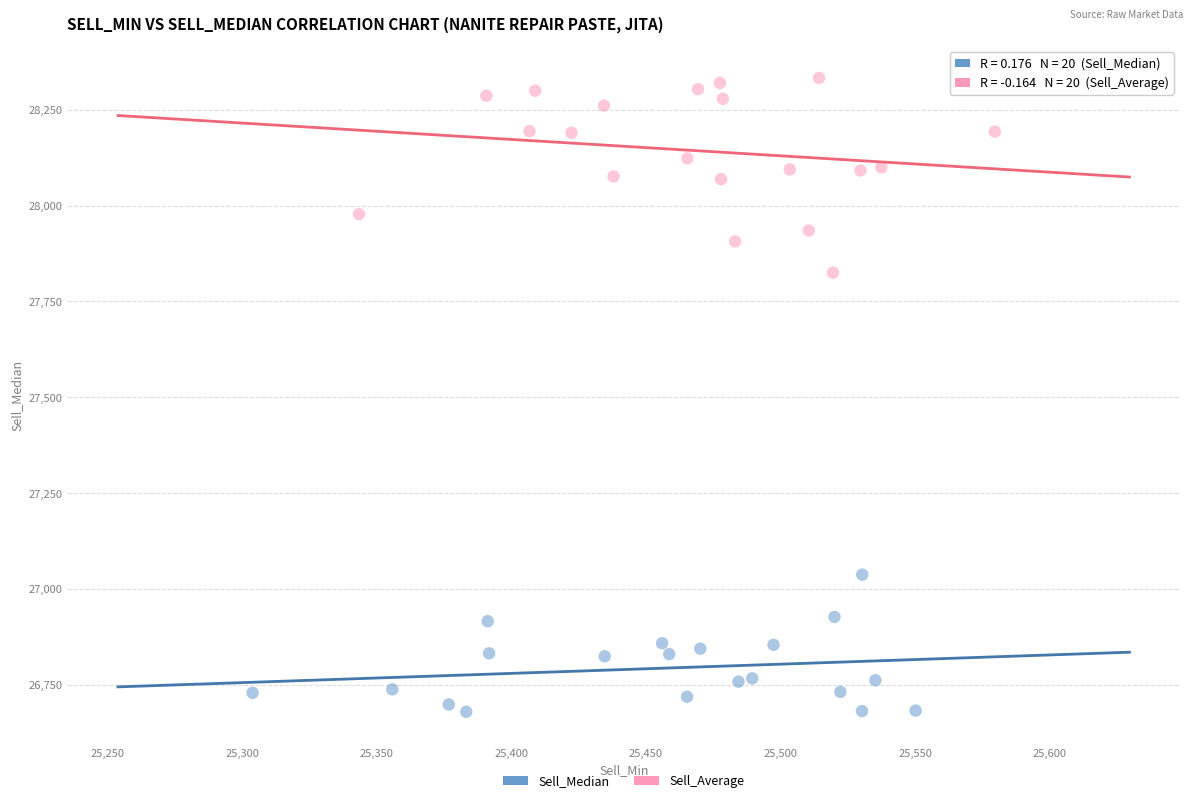

Which series reaches the maximum Y coordinate?

Sell_Average